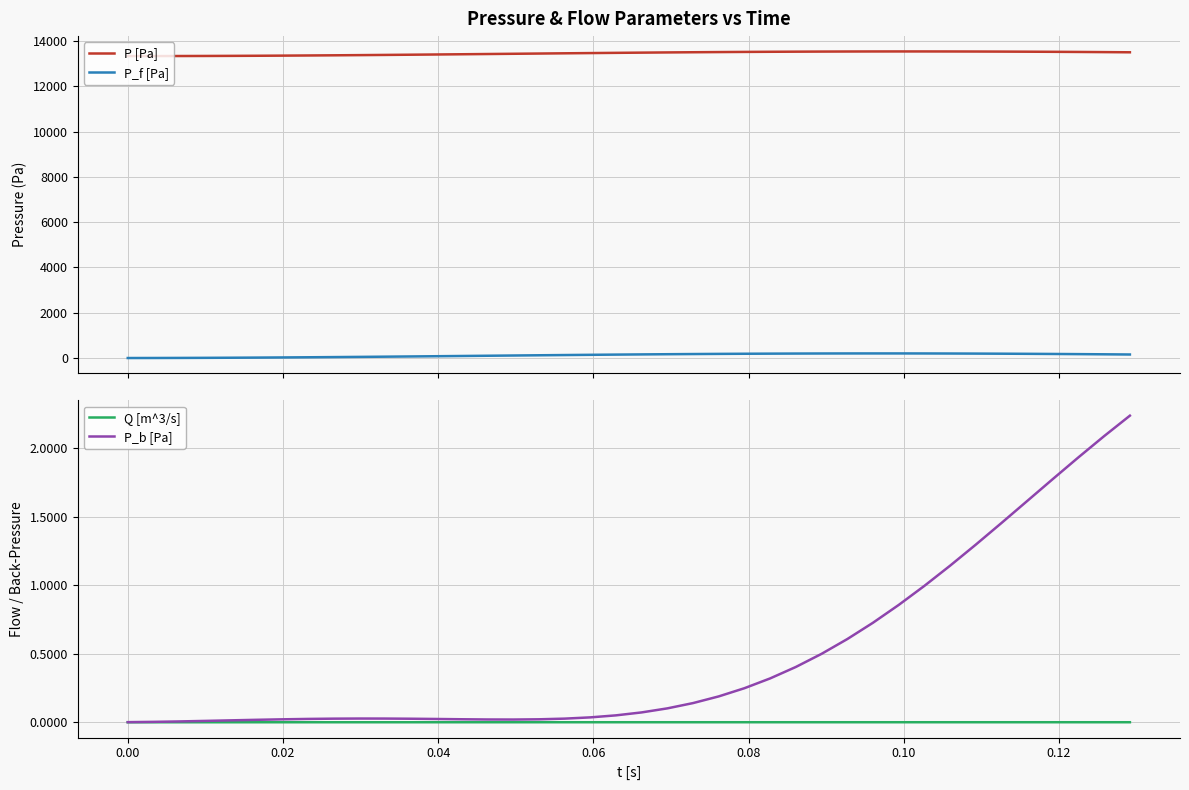

True or false: P_f [Pa] has more than 2 interior local peaks.

False